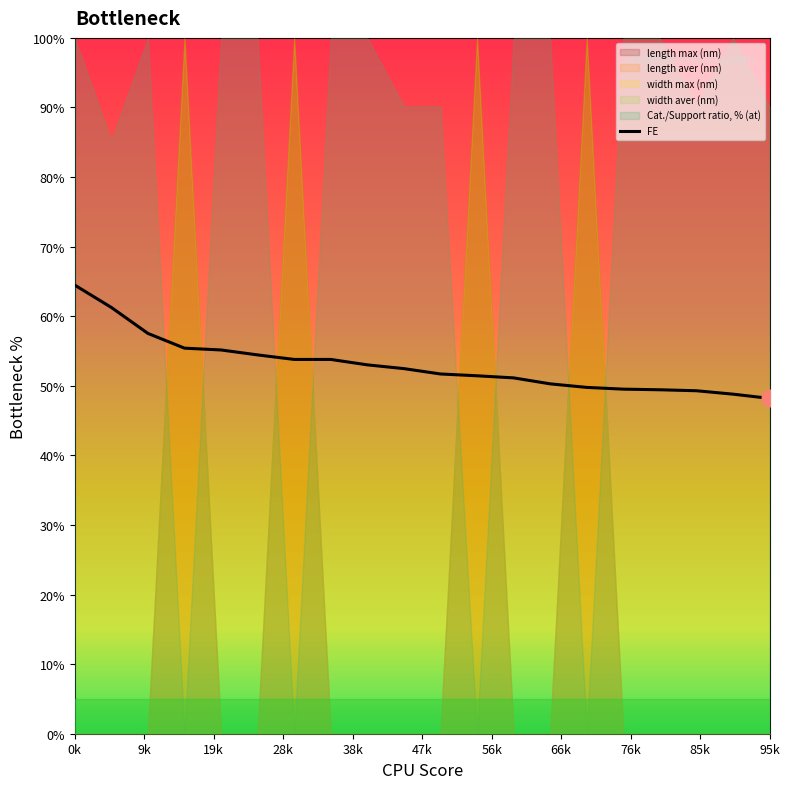

Count the number of categories in the chart.

20